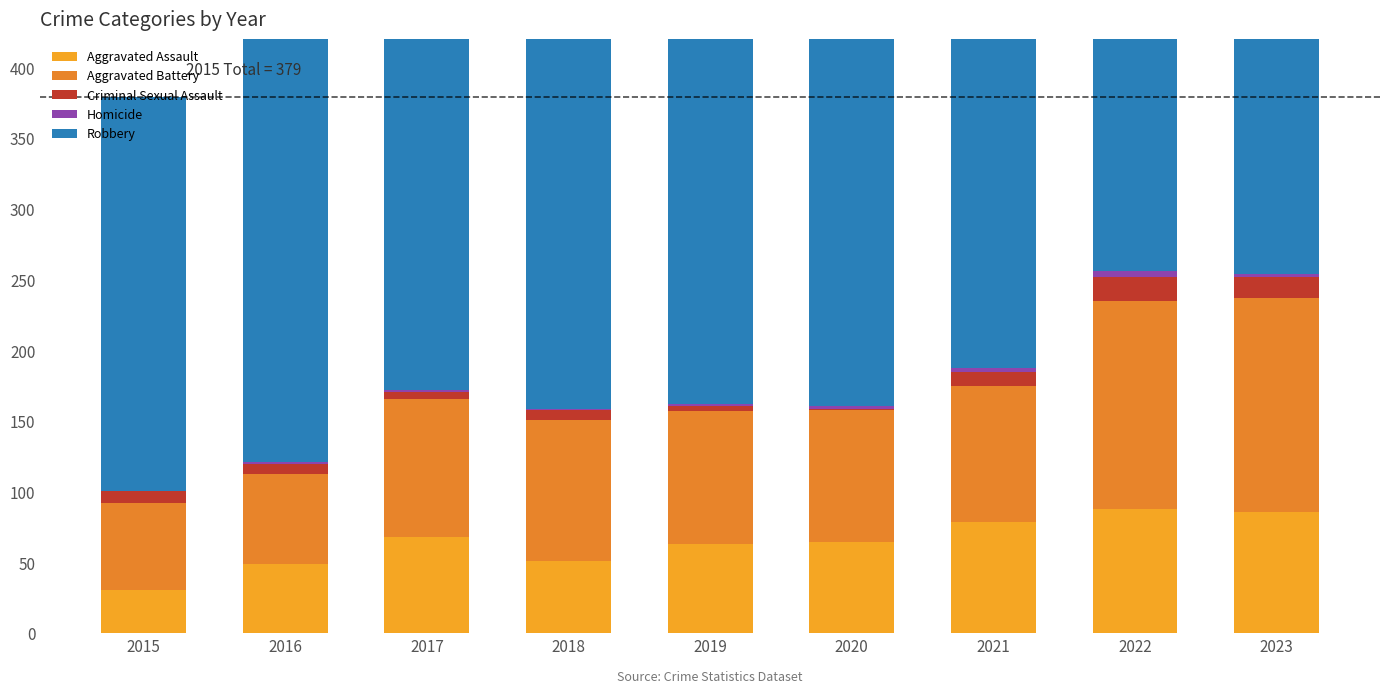

Reading left to right, list all the values displayed in this chart.

Aggravated Assault: 2015=31	2016=49	2017=68	2018=51	2019=63	2020=65	2021=79	2022=88	2023=86
Aggravated Battery: 2015=61	2016=64	2017=98	2018=100	2019=94	2020=93	2021=96	2022=147	2023=151
Criminal Sexual Assault: 2015=9	2016=7	2017=5	2018=7	2019=4	2020=1	2021=10	2022=17	2023=15
Homicide: 2015=0	2016=1	2017=1	2018=1	2019=1	2020=2	2021=3	2022=4	2023=2
Robbery: 2015=278	2016=347	2017=307	2018=316	2019=392	2020=355	2021=321	2022=383	2023=293